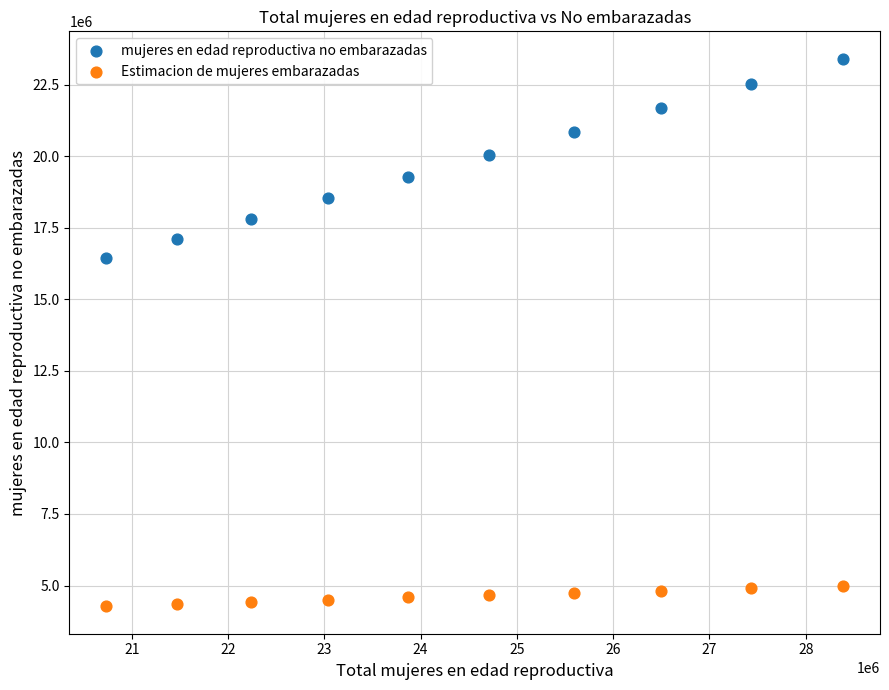

Across all series, what Y value is closest to 13840714?

16461727.2